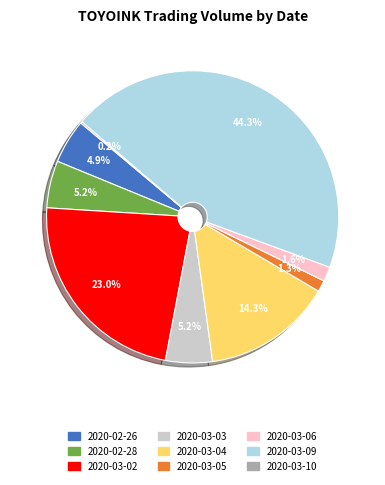

Between 2020-03-09 and 2020-02-26, which is larger?

2020-03-09